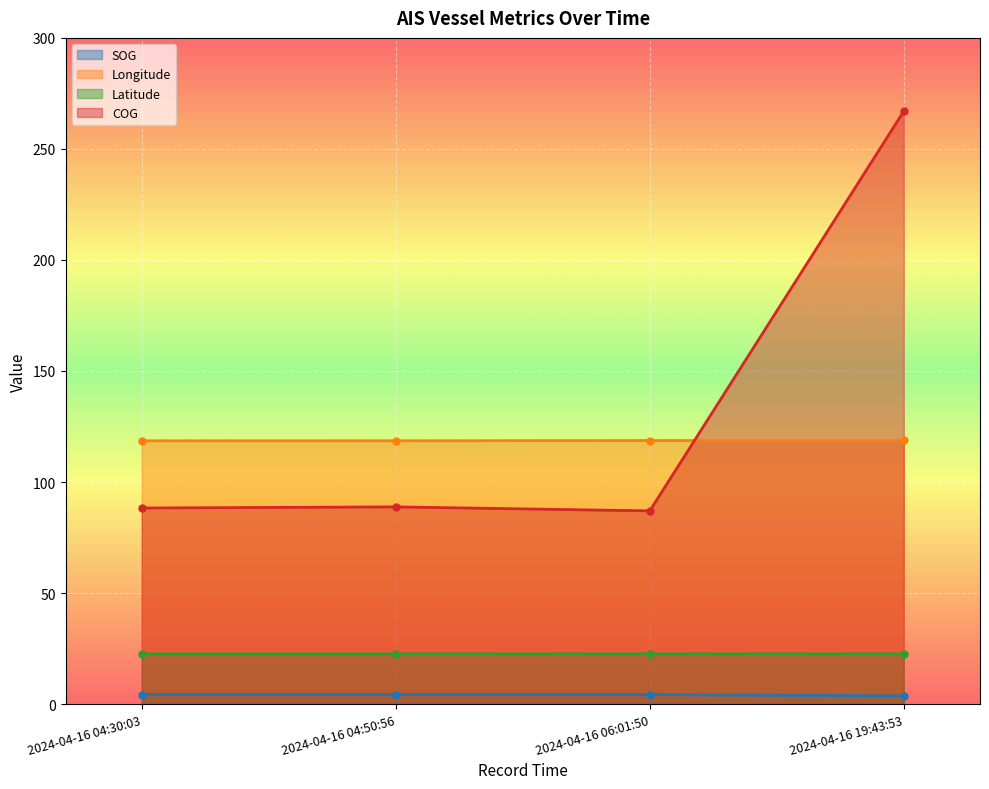

Does the chart display data point markers on the line(s)?

Yes